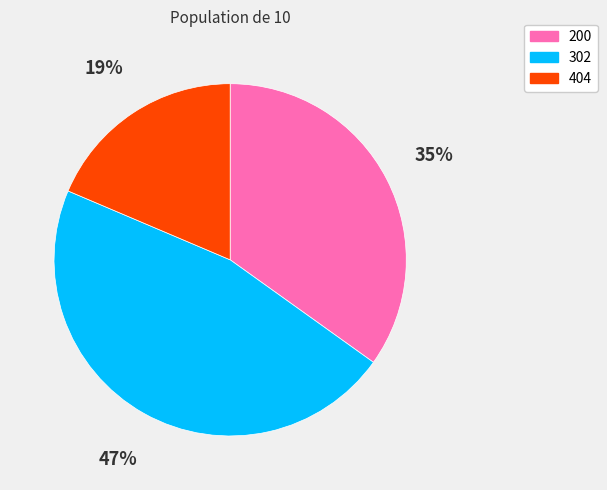

The 200 slice represents 35% of the pie. True or false?

True